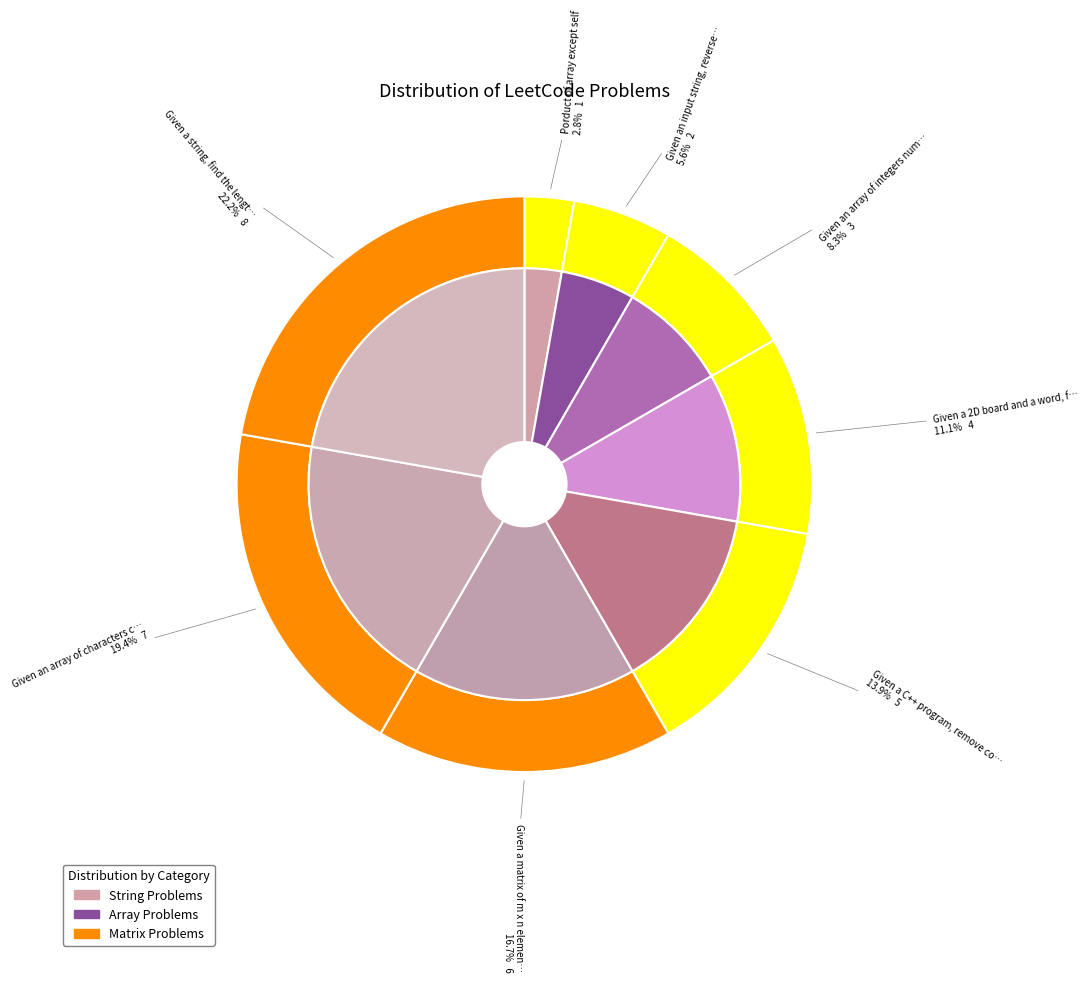

Does Given an array of integers nums and an integer represent more than half of the total?

No